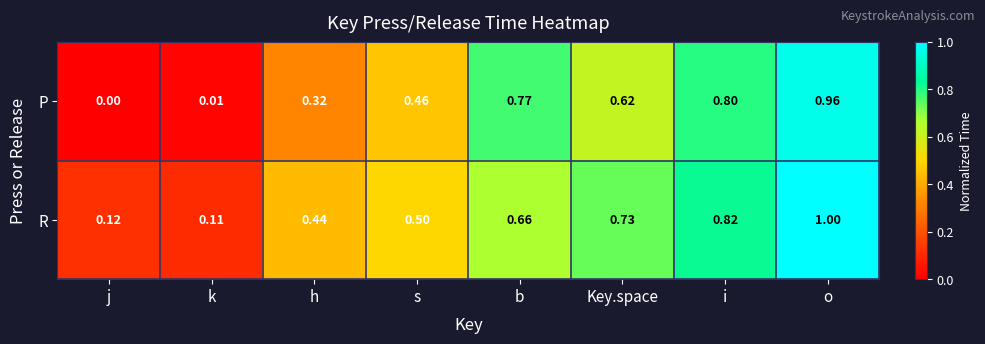

List the series in order of their overall mean, lowest first.

P, R